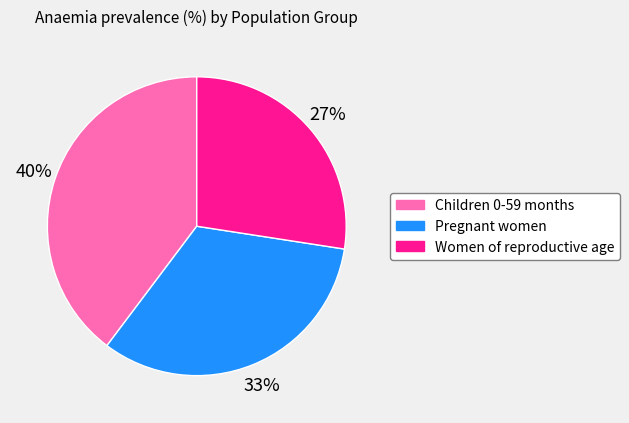

True or false: Children 0-59 months accounts for 45% of the total.

False